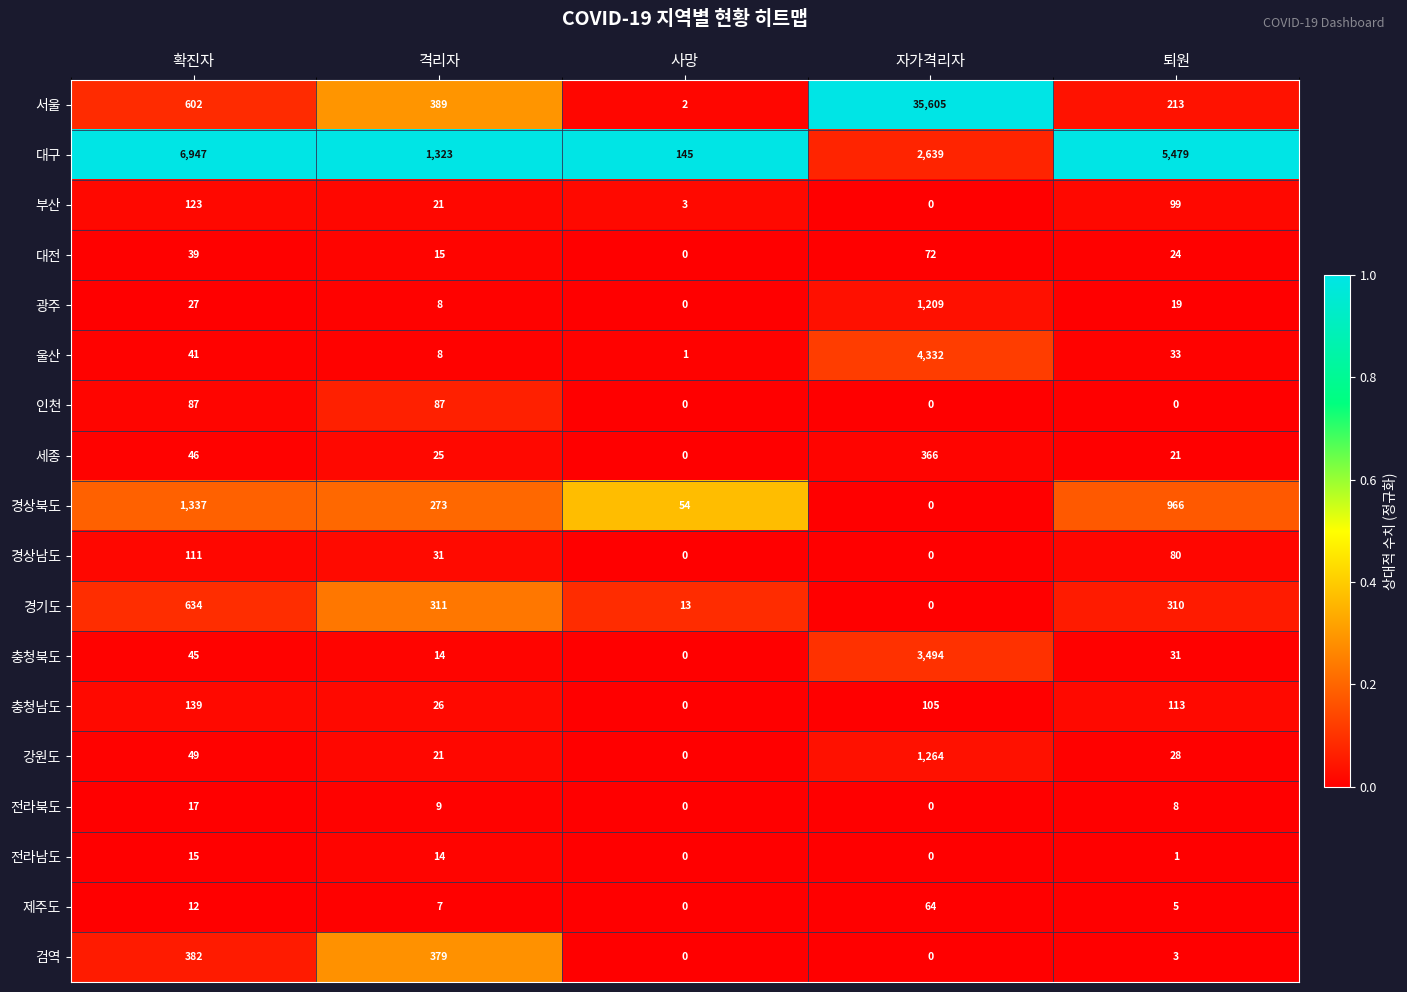

What is the average value of the 세종 series?

92